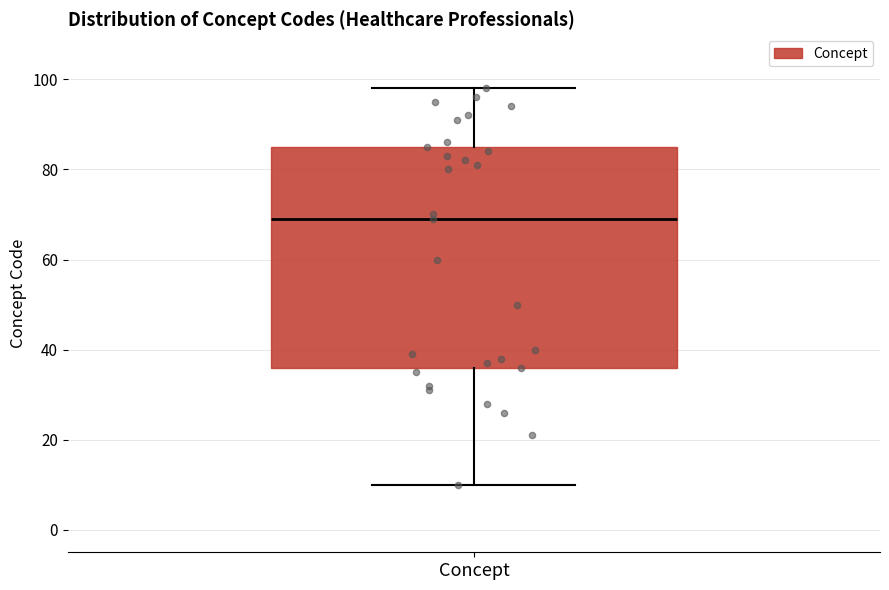

Read this box plot against the y-axis: the position of the median line, the range covered by the box, and the ends of both whiskers. The values are not printed on the chart, so give them approximately, as read against the axis.

median 70, box 36 to 86, whiskers 10 to 98